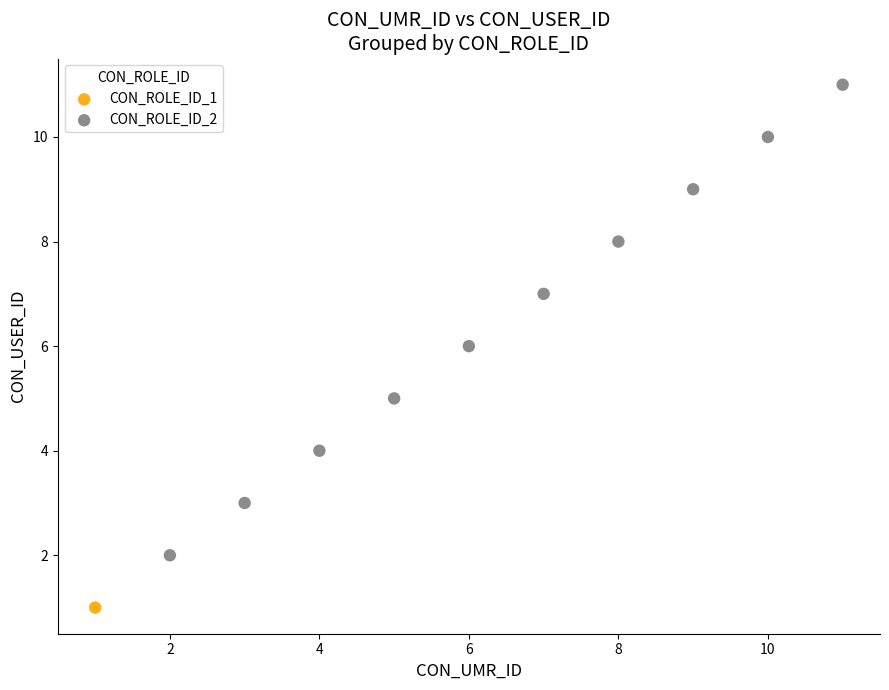

What are all the series names shown in the legend?

CON_ROLE_ID_1, CON_ROLE_ID_2